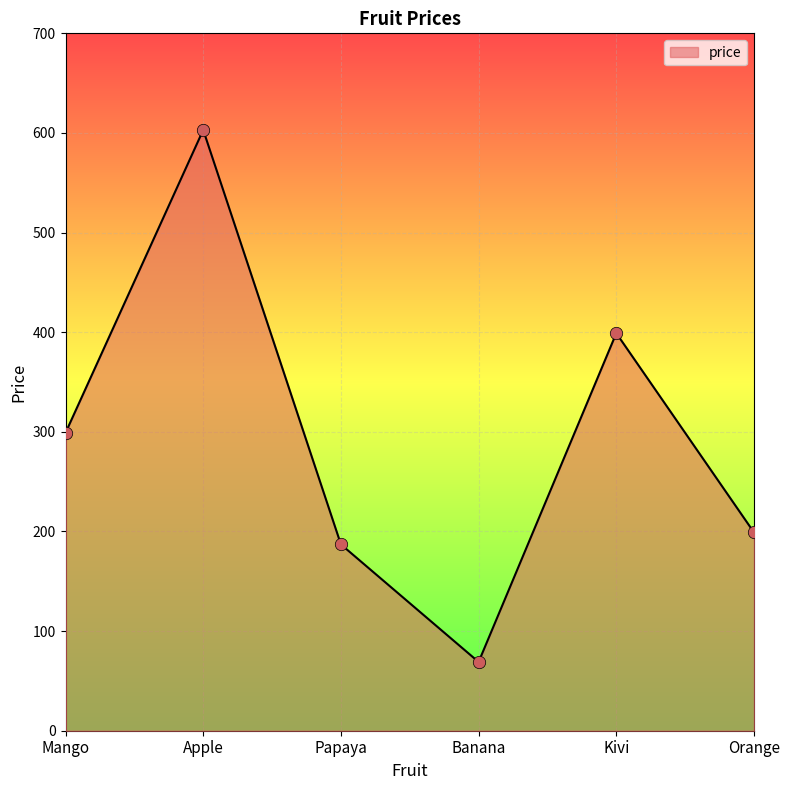

What is the change in value from Mango to Kivi?

+100